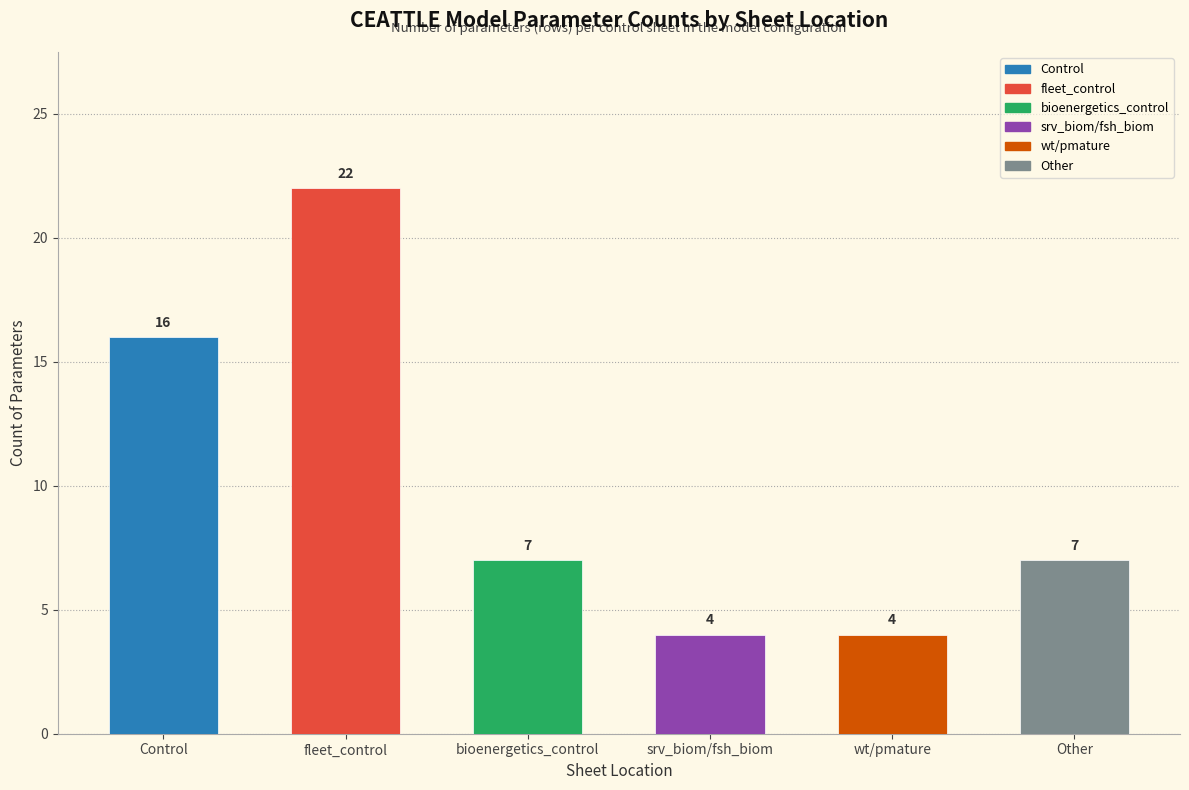

Which series has the widest spread of values?

bioenergetics_control